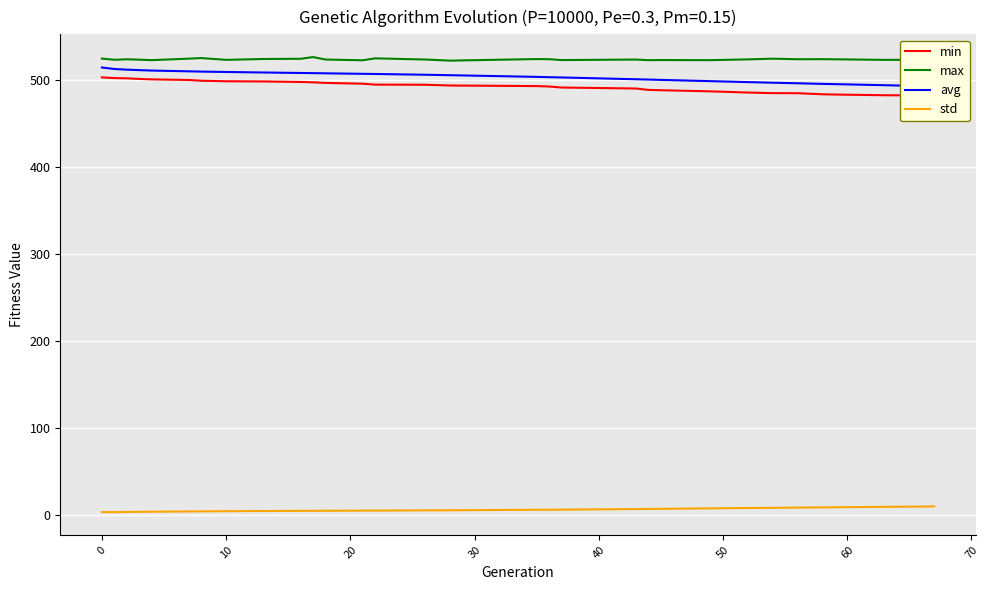

At 29, list the series in order from smallest to largest.

std, min, avg, max